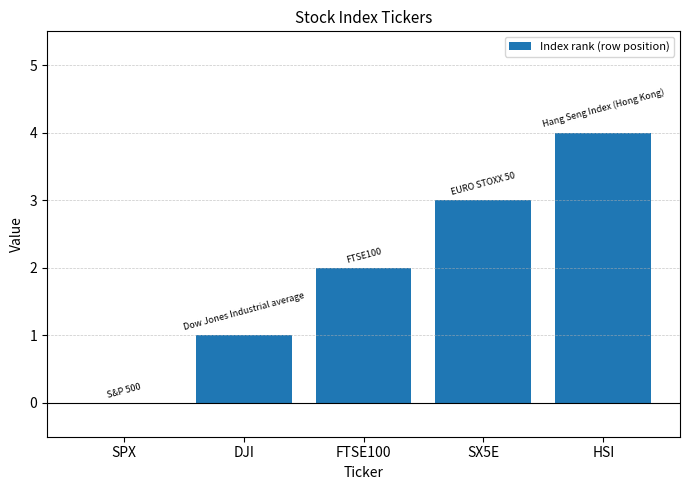

The chart shows a value of 2 at SX5E. True or false?

False